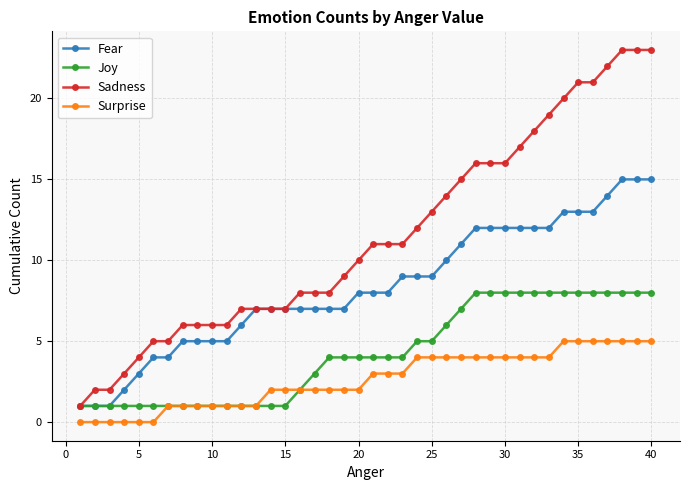

List the series in order of their overall mean, highest first.

Sadness, Fear, Joy, Surprise